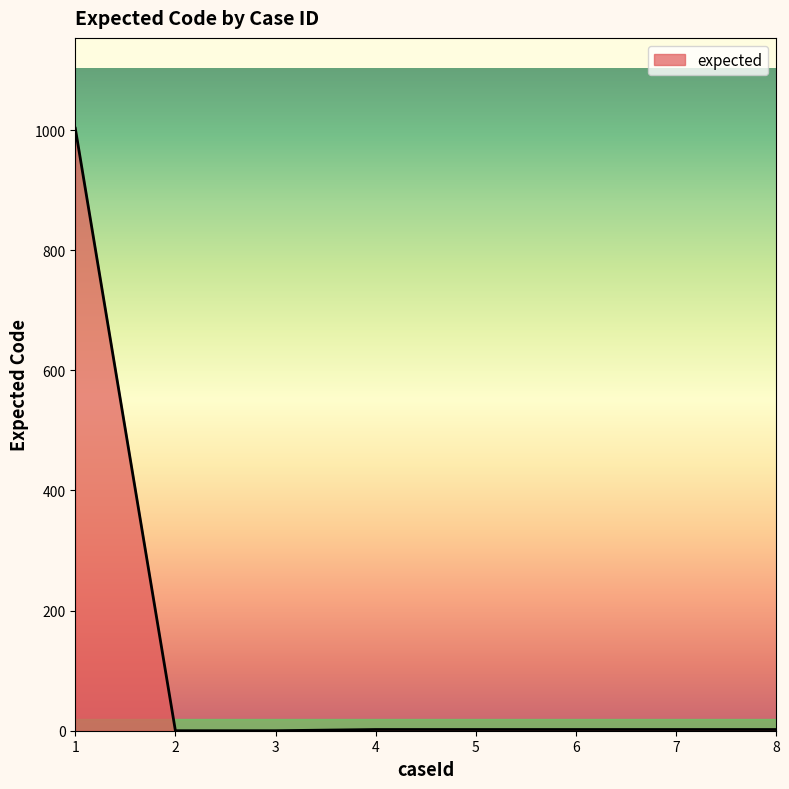

Is it true that the value at 3 is -441?

False